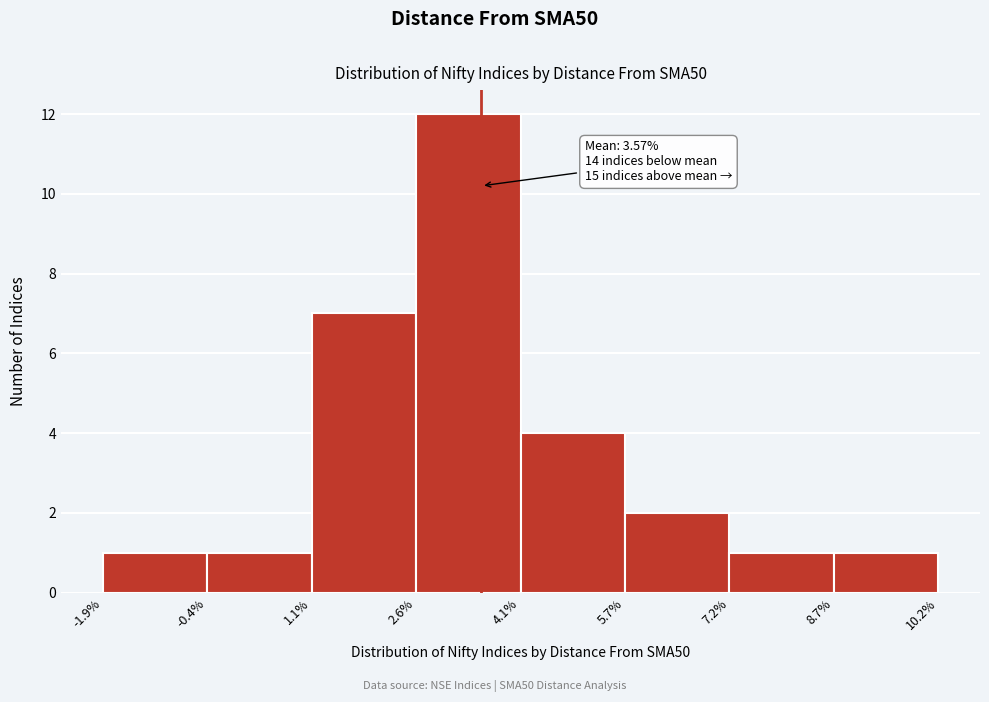

Over which range of the x-axis is the bar tallest?

2.6% to 4.1%